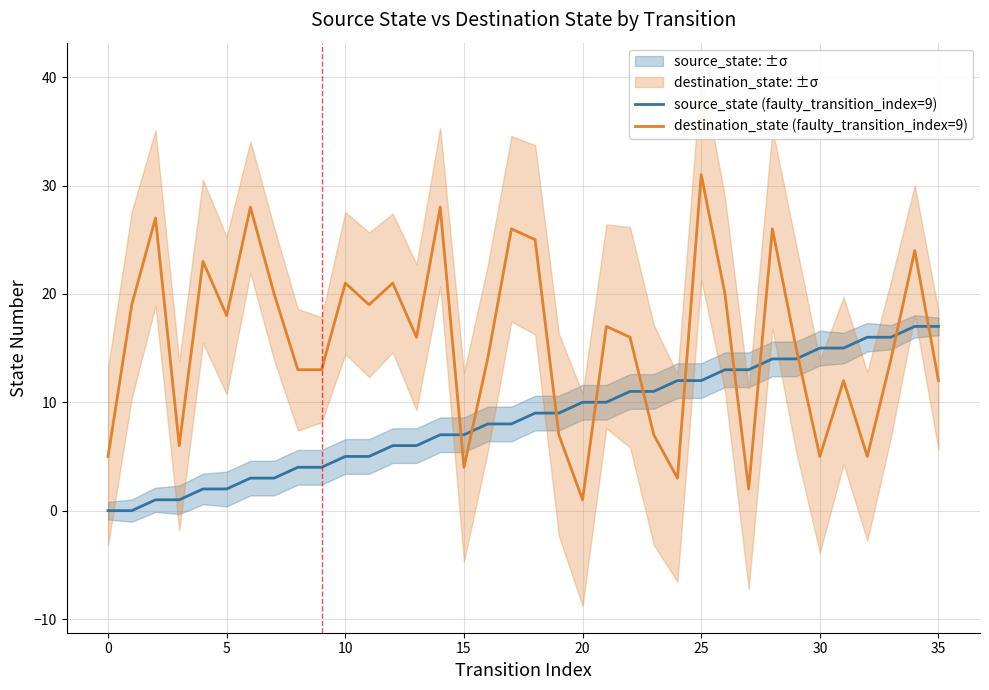

After their last crossing, which series has the higher values: source_state (faulty_transition_index=9) or destination_state (faulty_transition_index=9)?

source_state (faulty_transition_index=9)